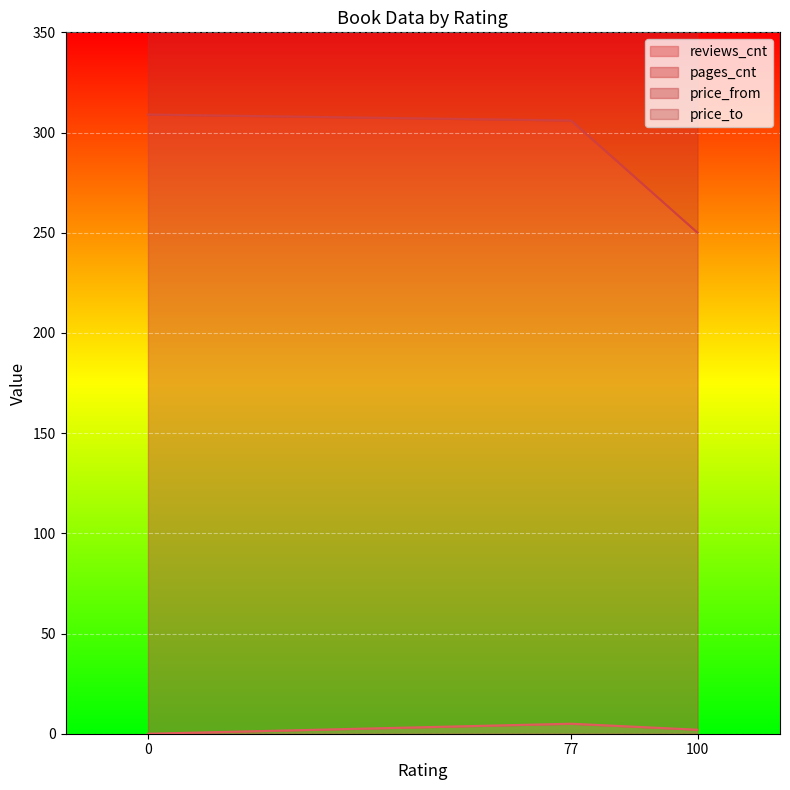

What is the value of the reviews_cnt point at the 3rd from the left?

576